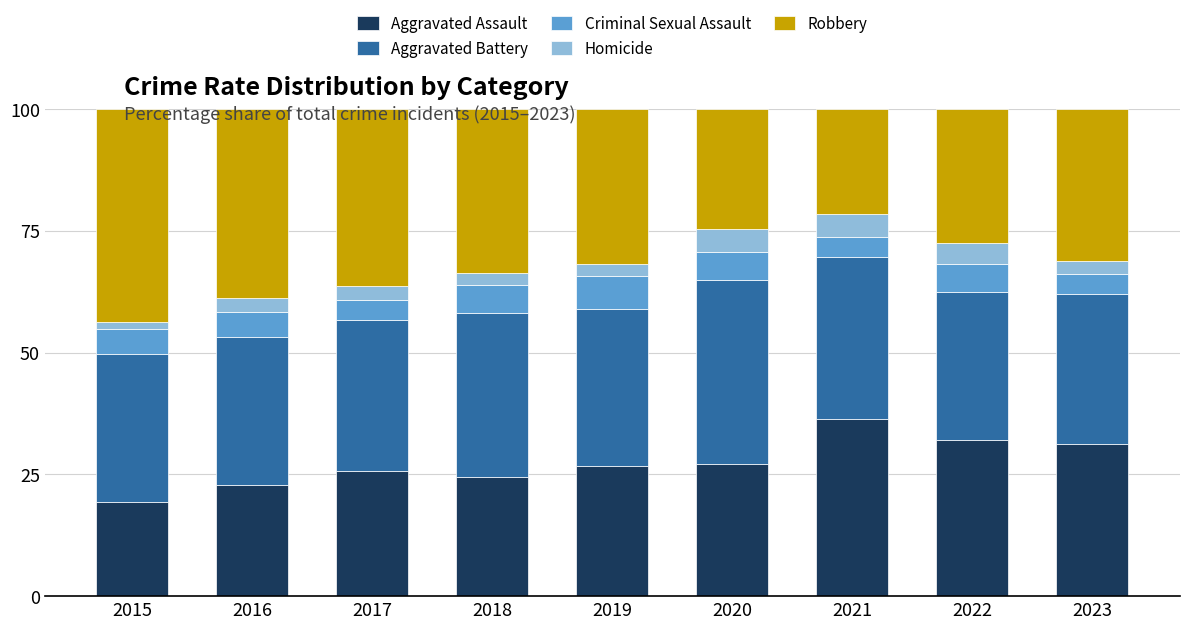

What is the approximate value of Aggravated Assault at 2018?

24.5